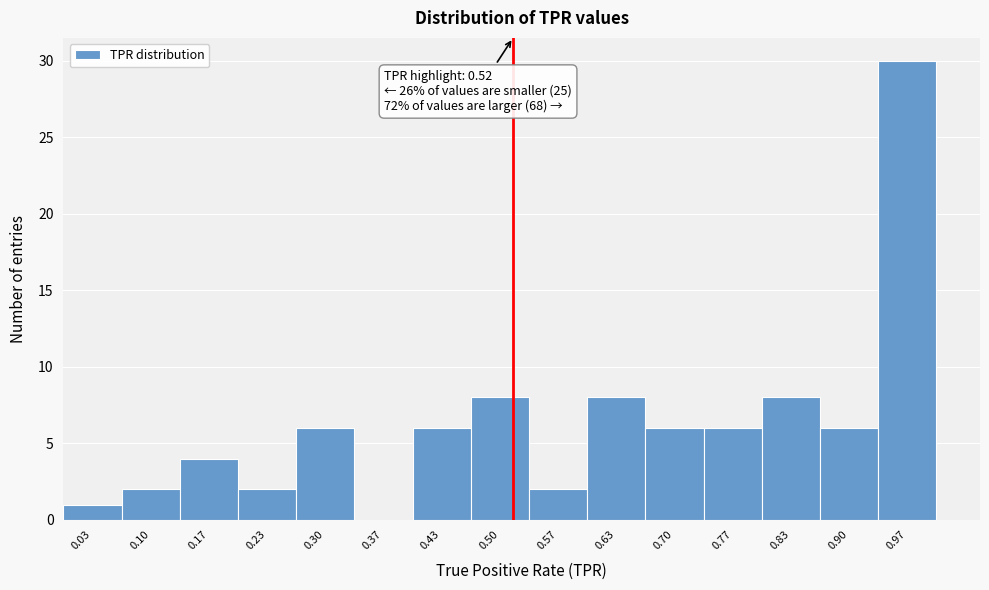

Which range on the x-axis has the tallest bar?

0.93 to 1.00